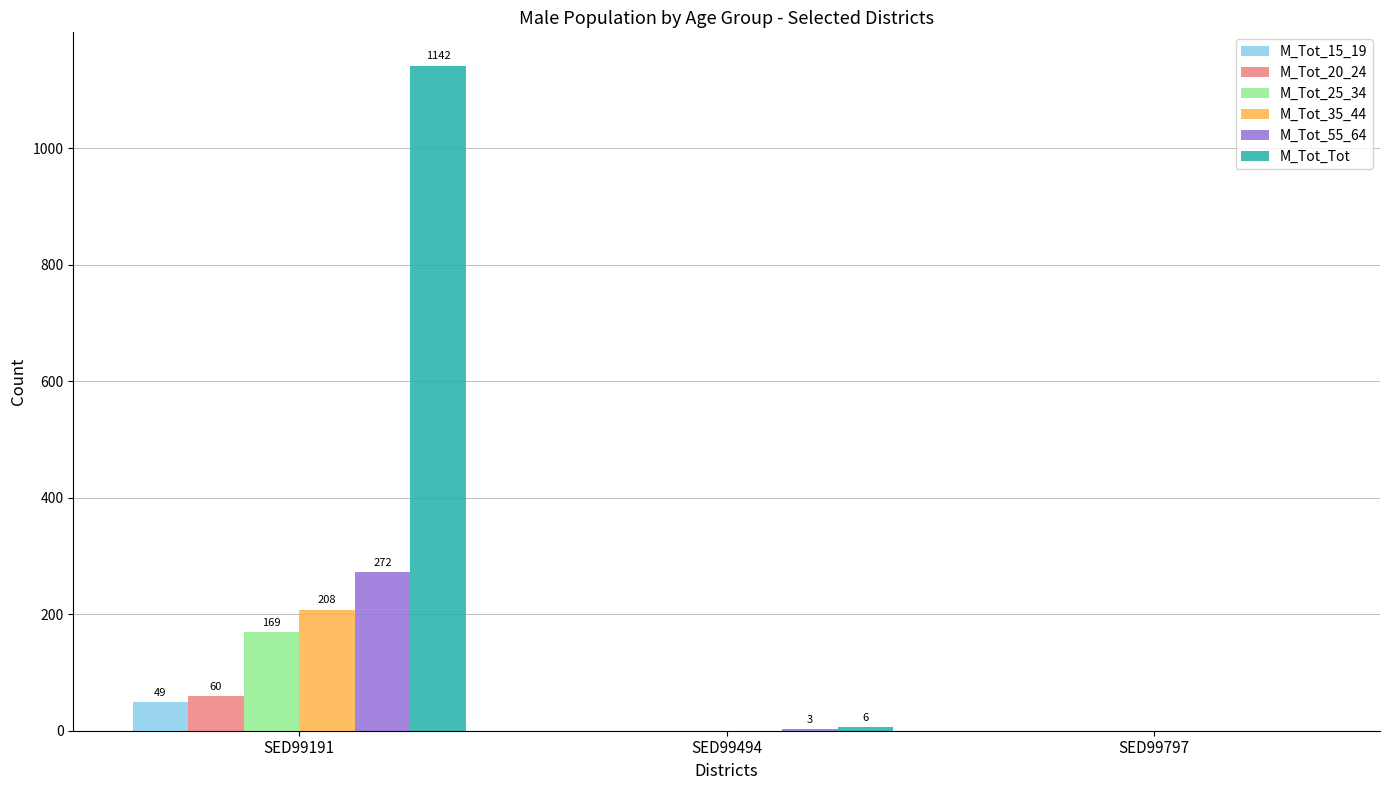

Which series has the largest total across all categories?

M_Tot_Tot